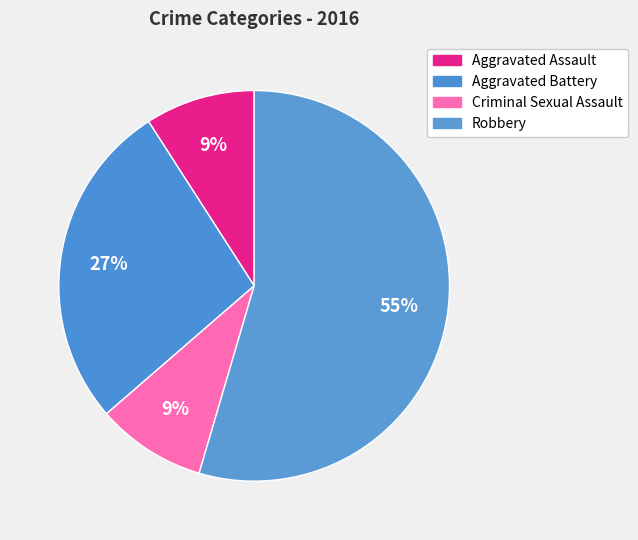

True or false: Robbery accounts for 55% of the total.

True